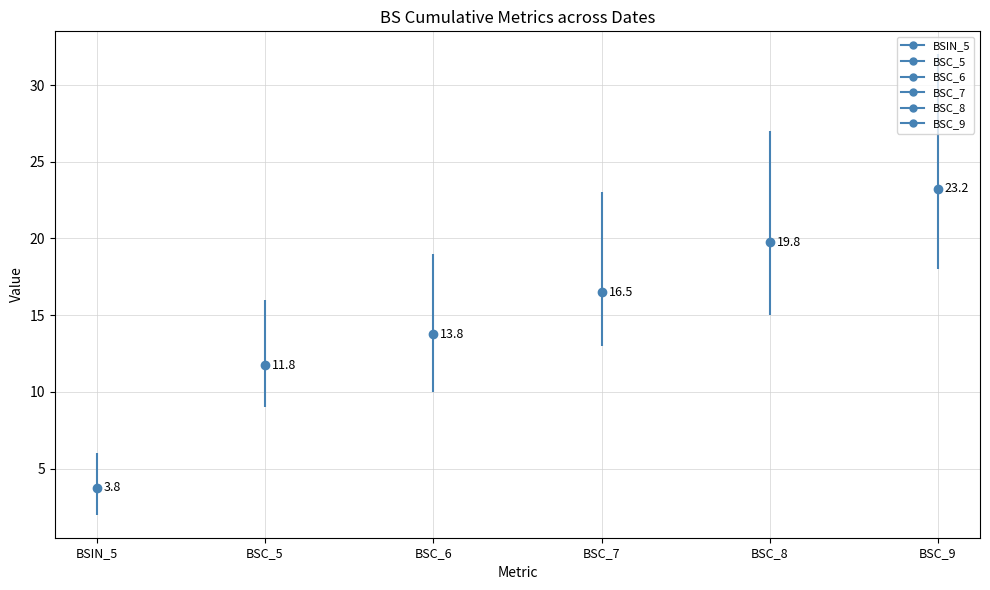

Reading left to right, transcribe all the data shown in this chart.

BSIN_5: 3	4	2	6
BSC_5: 10	16	9	12
BSC_6: 12	19	10	14
BSC_7: 14	23	13	16
BSC_8: 17	27	15	20
BSC_9: 20	32	18	23